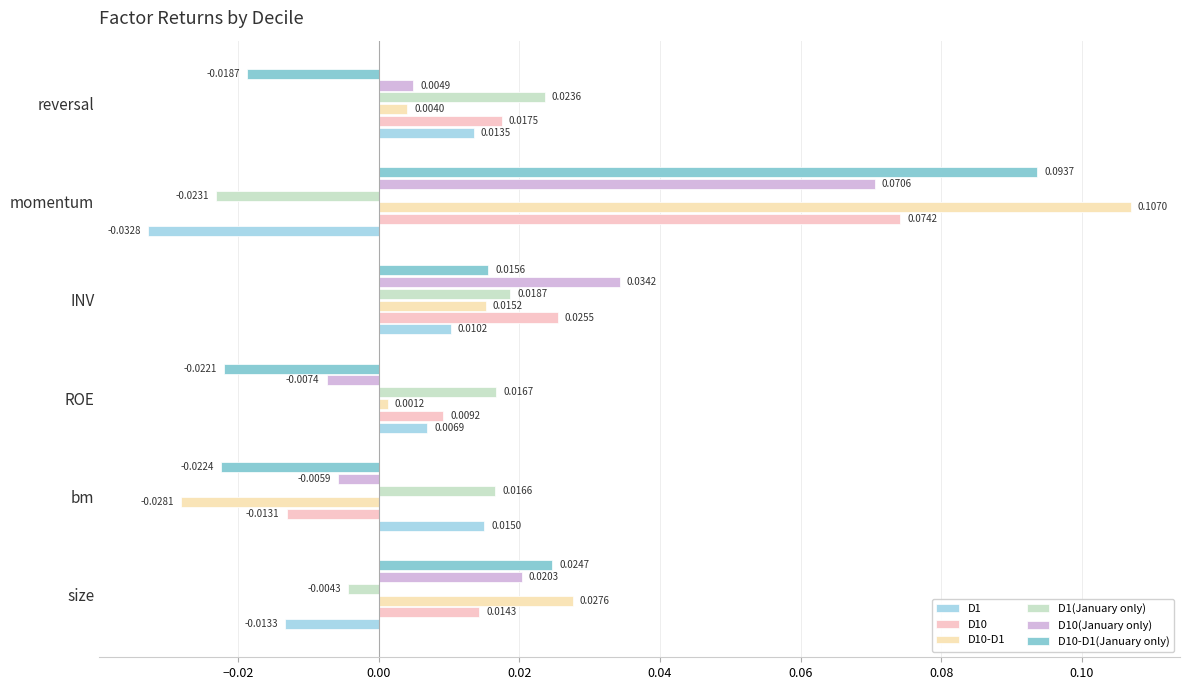

What is the maximum value shown in the chart?

0.1